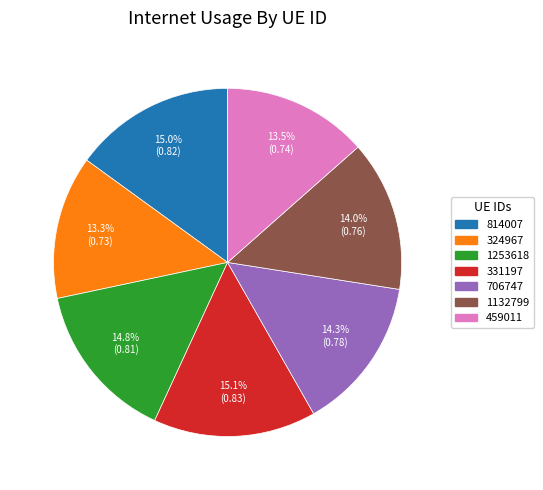

Does any single category account for the majority?

No